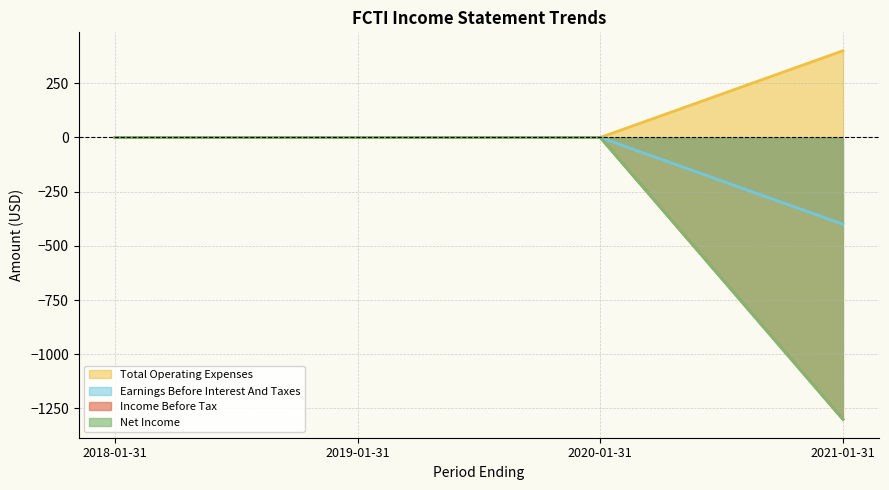

What position from the left is 2019-01-31?

2